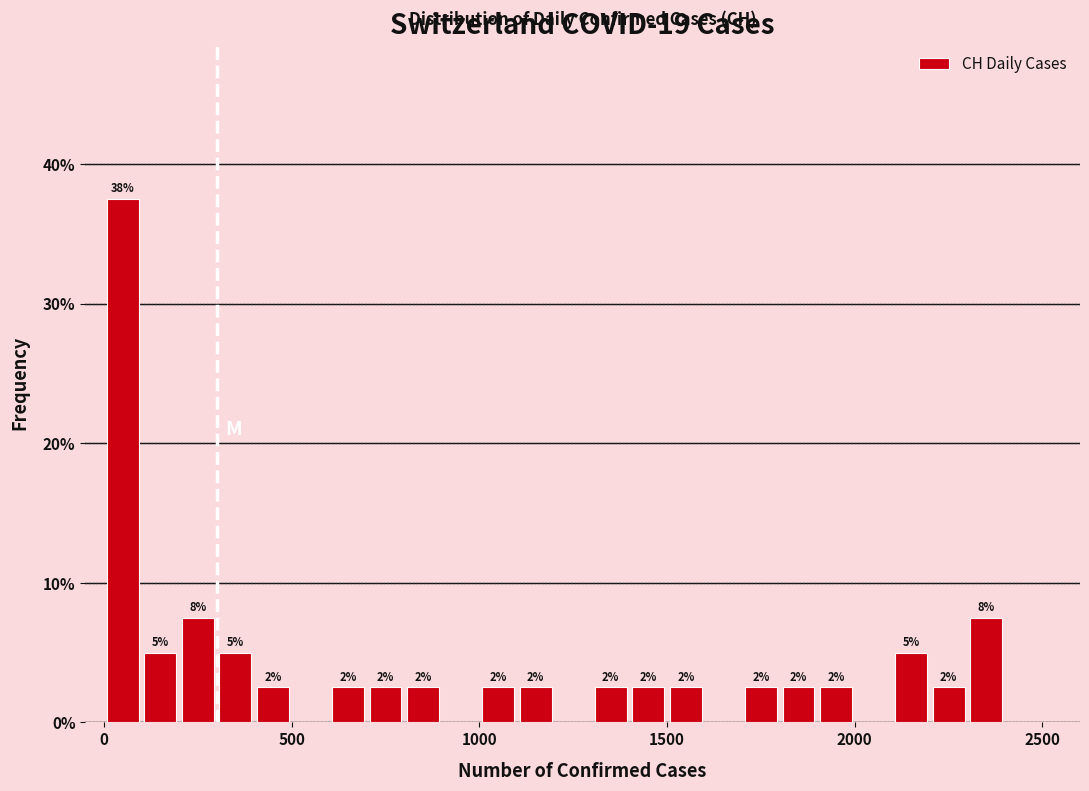

Read against the x-axis, roughly where is the centre of the tallest bar?

50